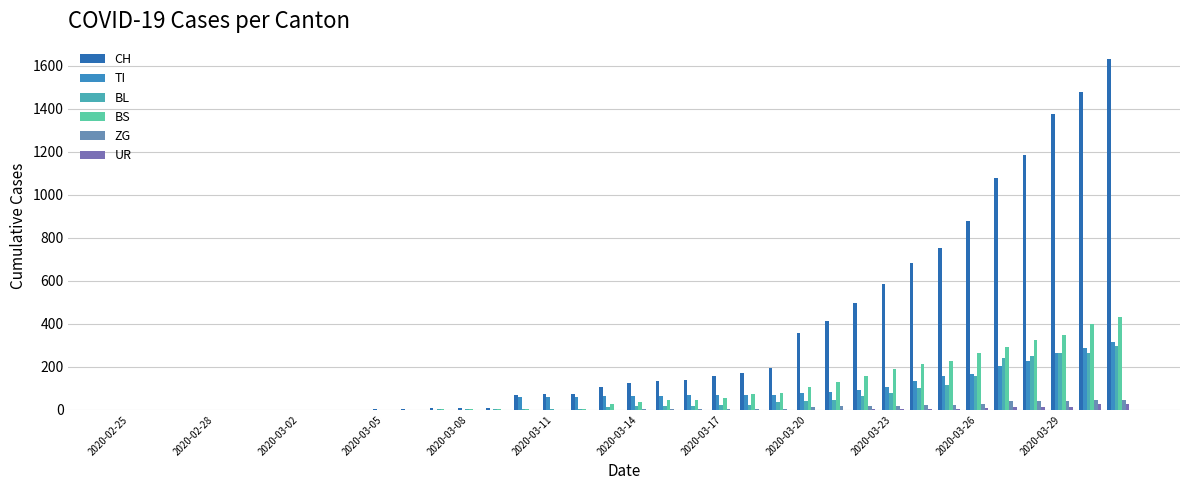

Are the bars grouped side by side (vs. stacked)?

Yes